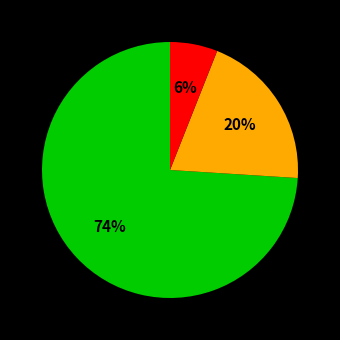

Does any single category account for the majority?

Yes